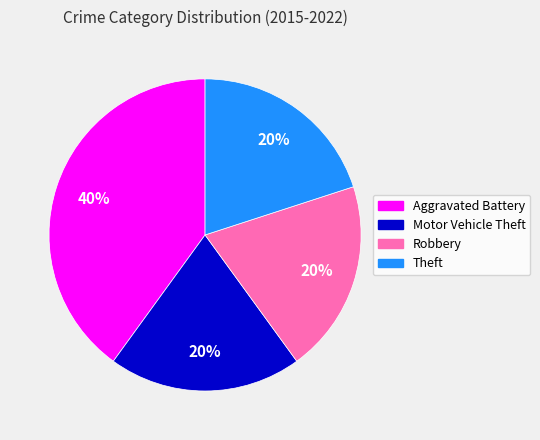

Does Aggravated Battery represent more than half of the total?

No